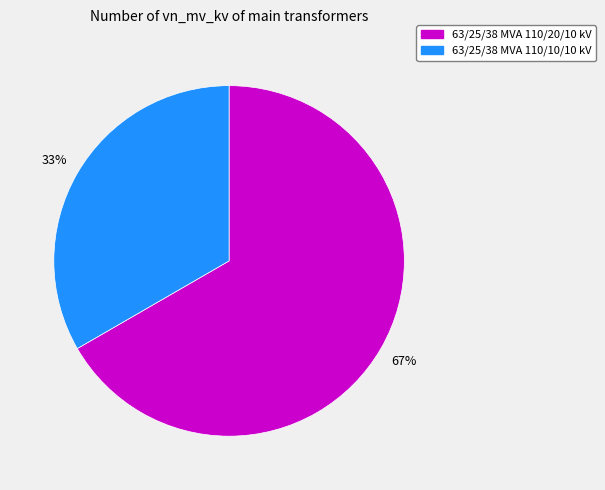

To the nearest percent, what is the combined percentage of 63/25/38 MVA 110/10/10 kV and 63/25/38 MVA 110/20/10 kV?

100%